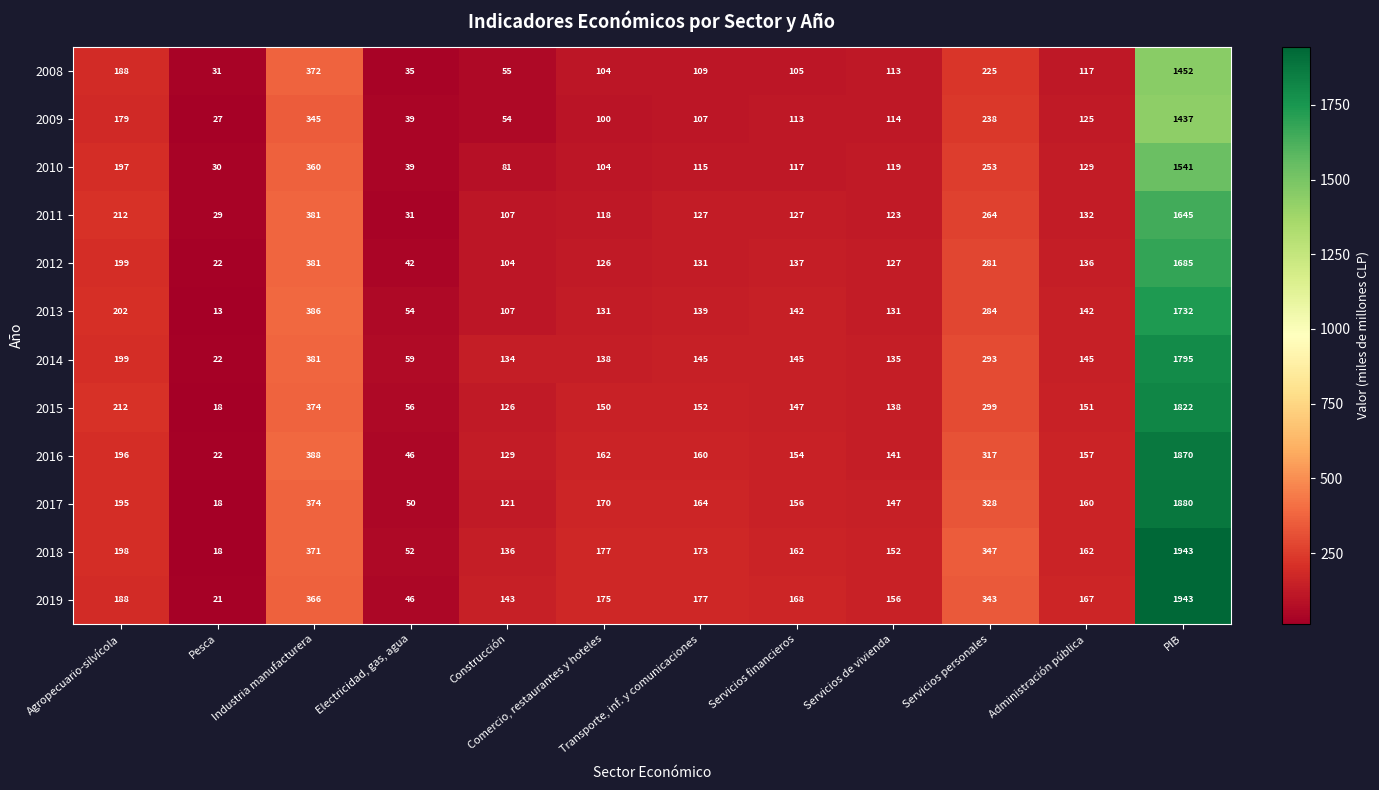

What is the average value of the 2015 series?

304